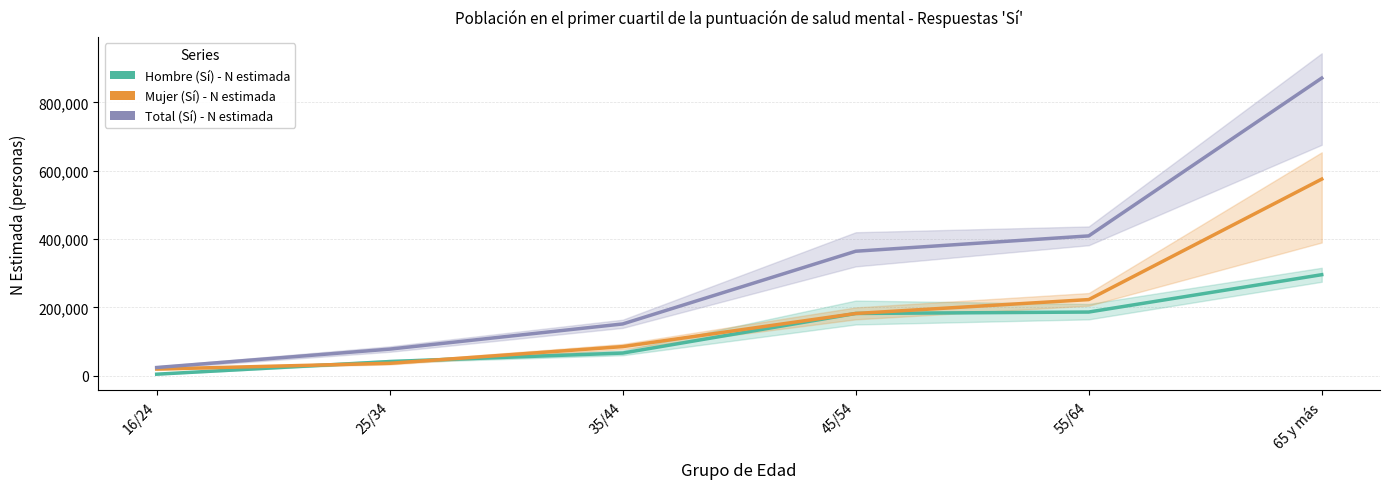

What is the difference between the Mujer (Sí) - N estimada values at 35/44 and 65 y más?

490335